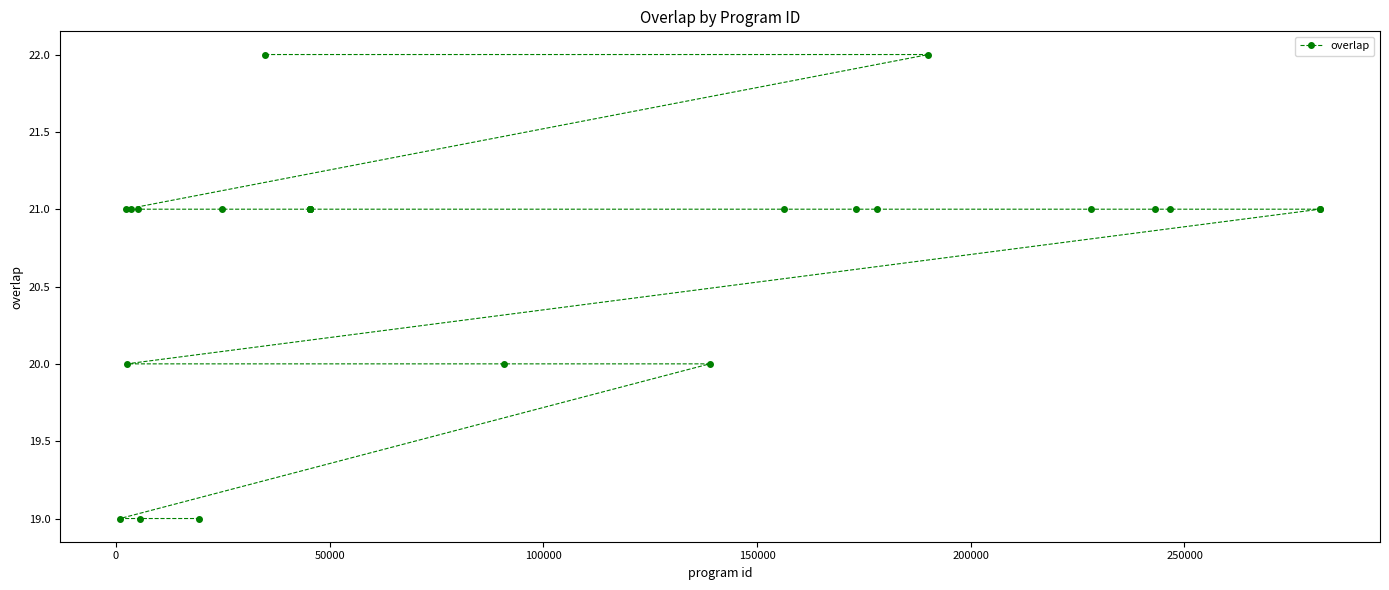

What is the difference between the second highest and minimum values?

3